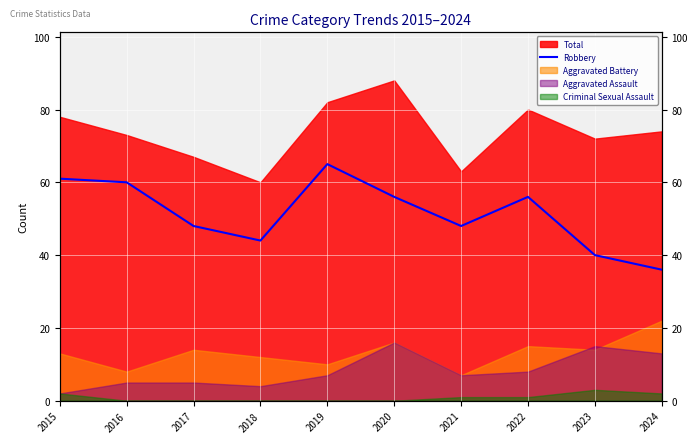

The chart shows a value of 39 at 2020. True or false?

False